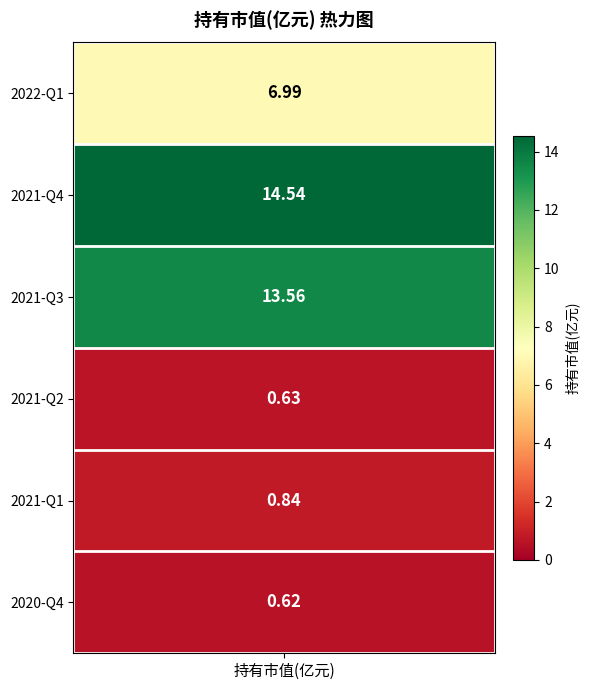

What is the average value?

6.2